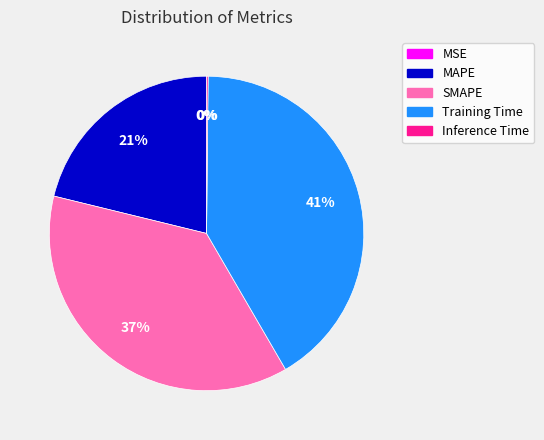

To the nearest percent, what is the average slice percentage?

20%